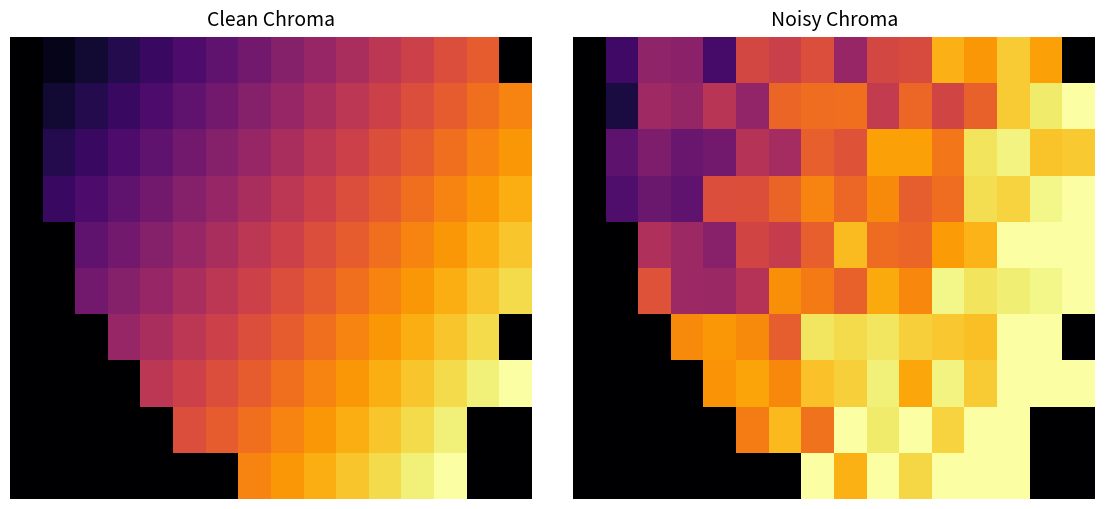

What is the spread (max minus min) of values at 4?

0.8